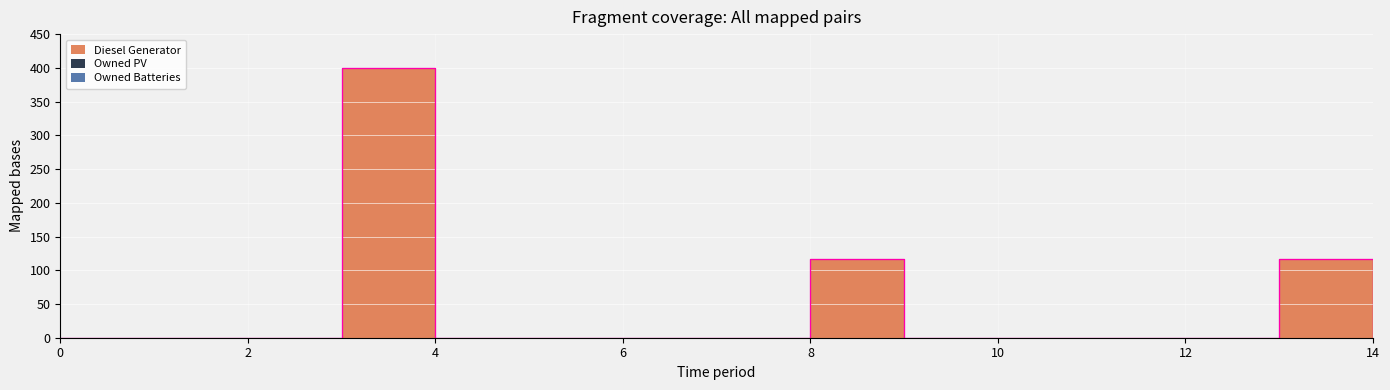

Which series has the widest spread of values?

Diesel Generator